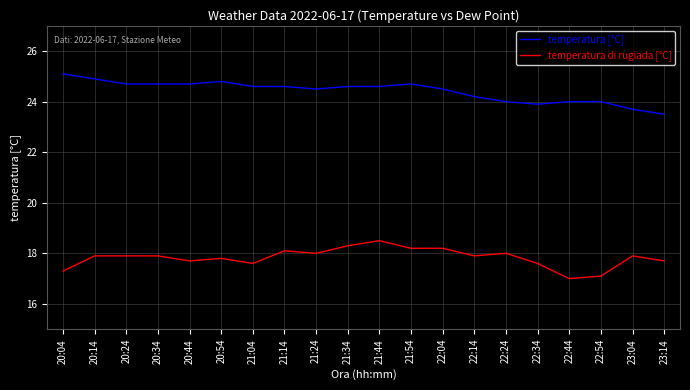

Reading left to right, extract all data points from this chart.

temperatura [°C]: 25.1	24.9	24.7	24.7	24.7	24.8	24.6	24.6	24.5	24.6	24.6	24.7	24.5	24.2	24.0	23.9	24.0	24.0	23.7	23.5
temperatura di rugiada [°C]: 17.3	17.9	17.9	17.9	17.7	17.8	17.6	18.1	18.0	18.3	18.5	18.2	18.2	17.9	18.0	17.6	17.0	17.1	17.9	17.7